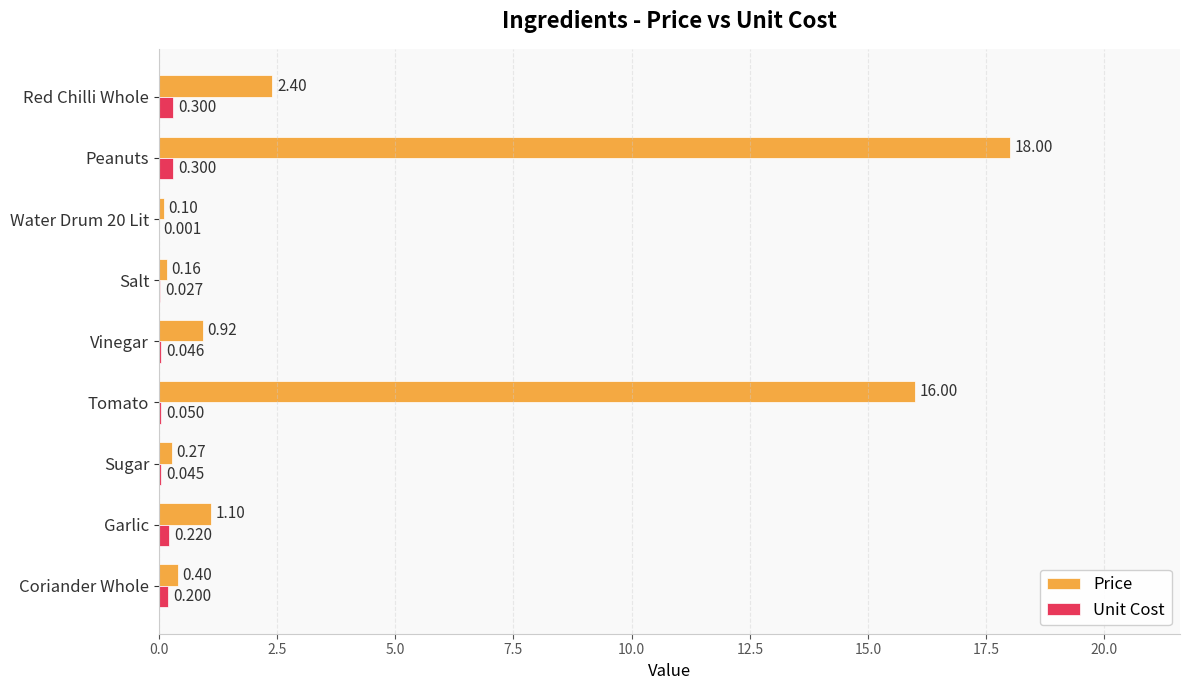

At which category is the sum across all series the highest?

Peanuts